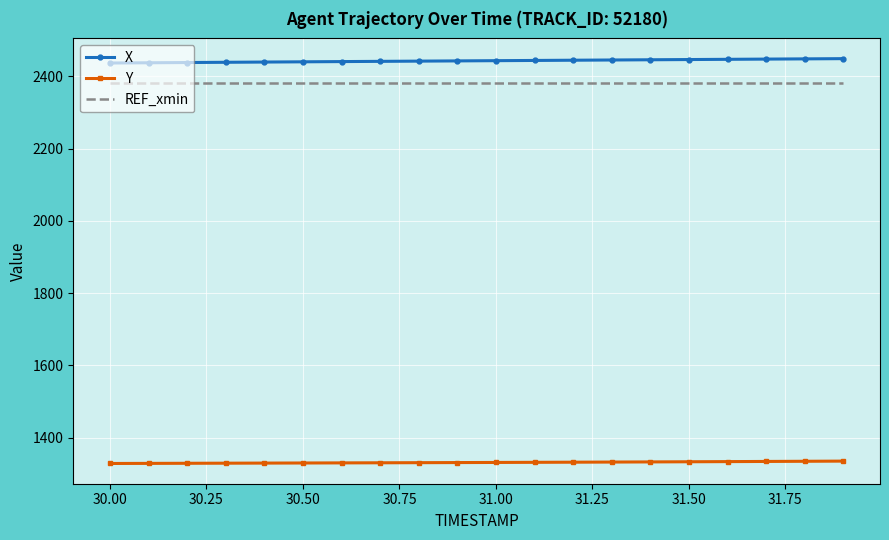

True or false: X and Y intersect in this chart.

False